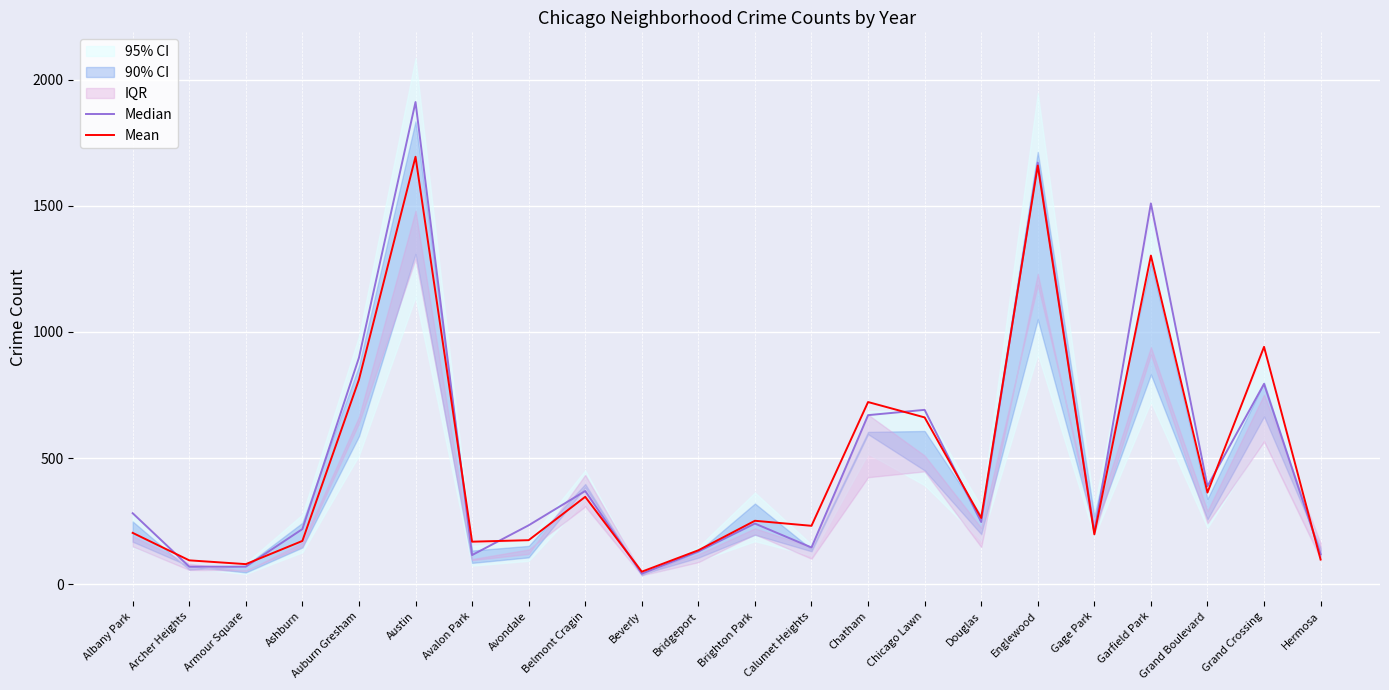

Rank the categories by Median value from highest to lowest.

Austin, Englewood, Garfield Park, Auburn Gresham, Grand Crossing, Chicago Lawn, Chatham, Grand Boulevard, Belmont Cragin, Albany Park, Douglas, Brighton Park, Avondale, Ashburn, Gage Park, Calumet Heights, Bridgeport, Hermosa, Avalon Park, Archer Heights, Armour Square, Beverly